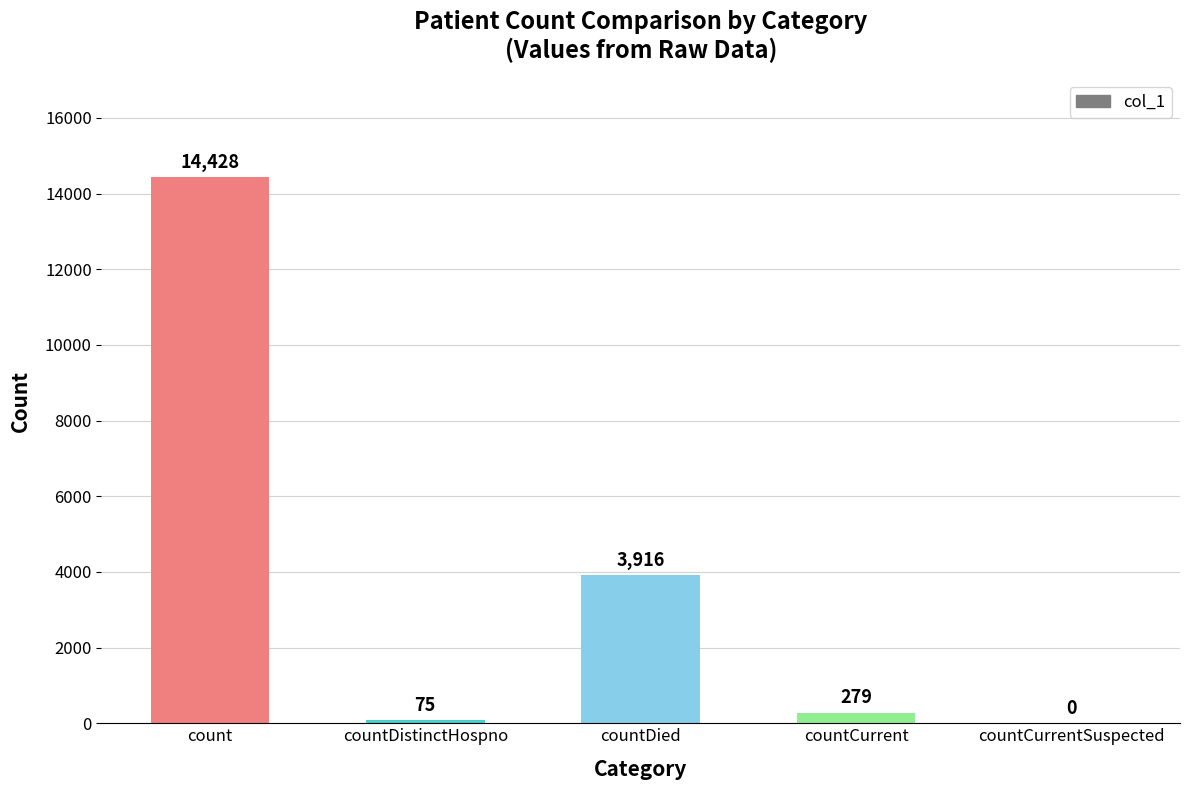

Where is the data nearest to the value 7214?

countDied